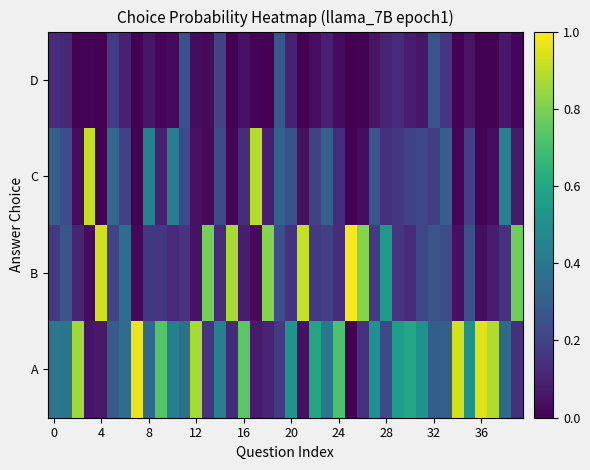

How many distinct data groups are displayed?

4